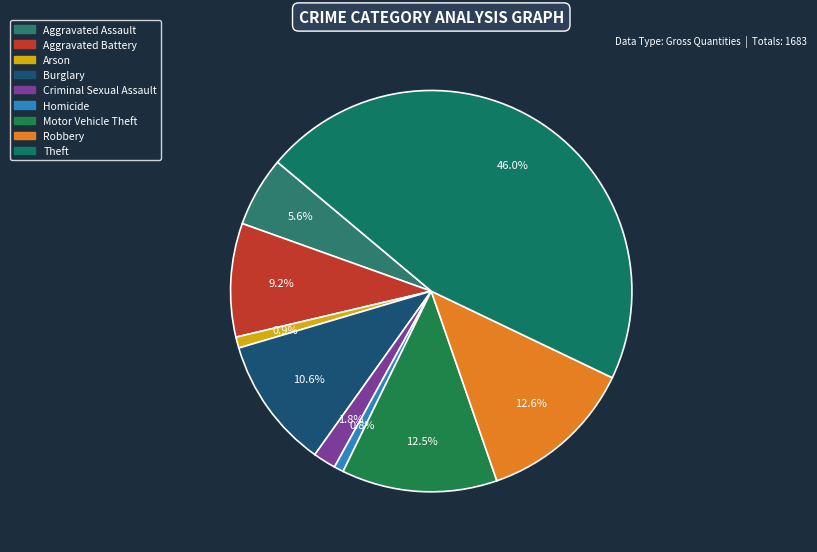

How many segments does this pie chart have?

9